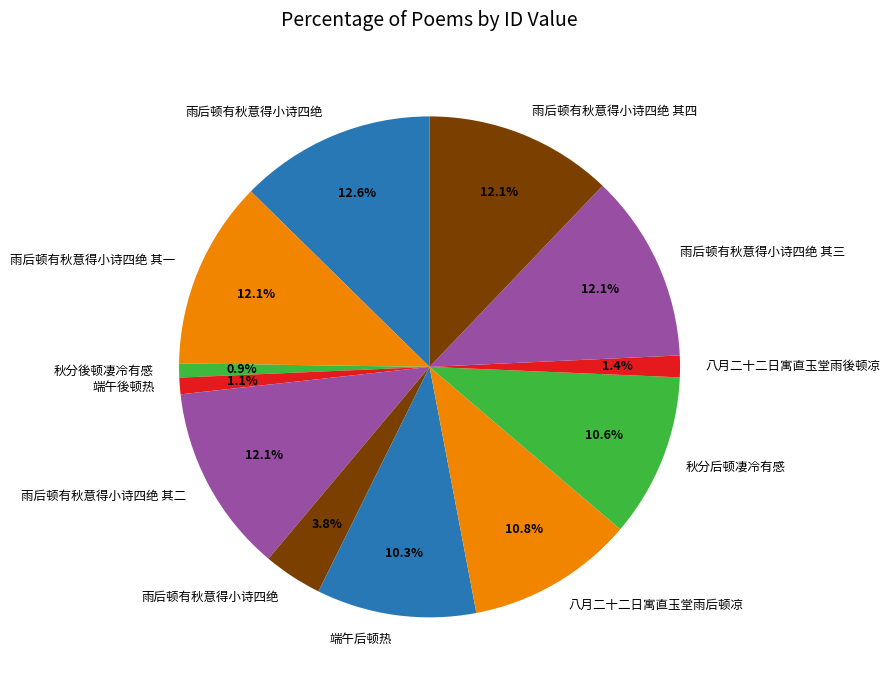

How many segments does this pie chart have?

12